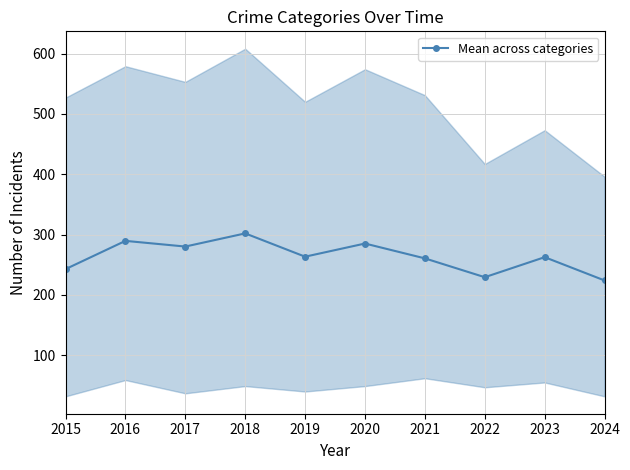

Reading right to left, what are all the values shown in this chart?

224.0	262.6	229.4	260.6	285.2	263.4	302.0	280.2	289.6	242.8